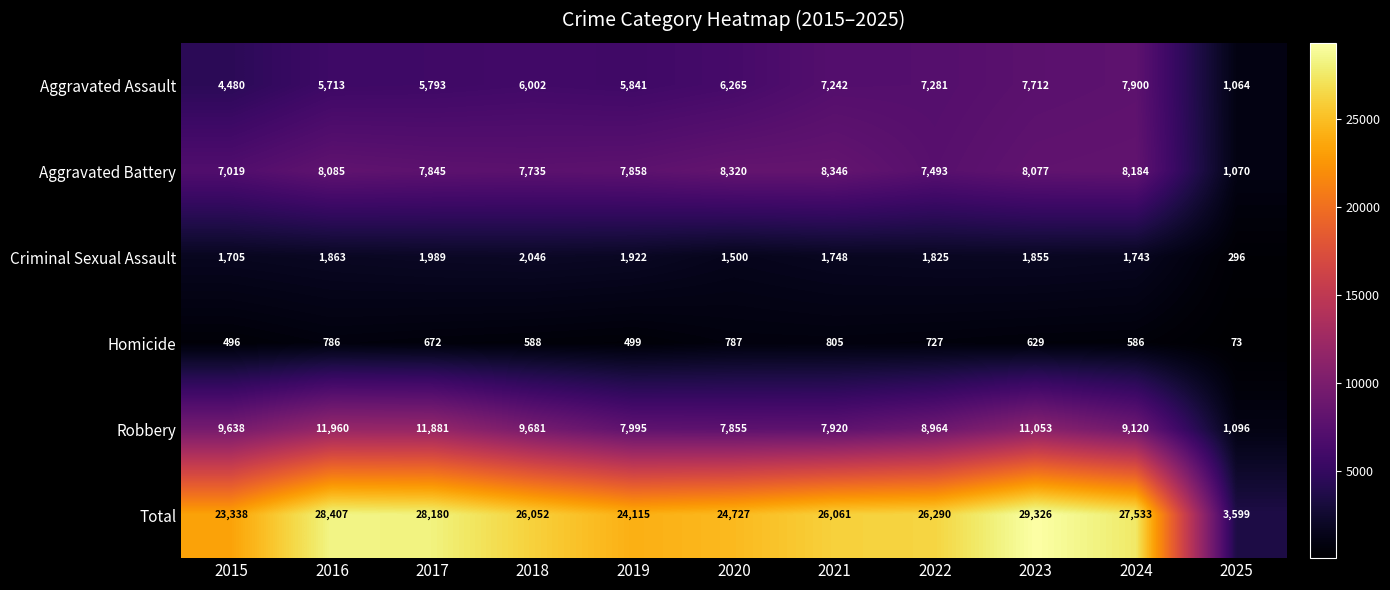

At how many categories does at least one series exceed 22176?

10